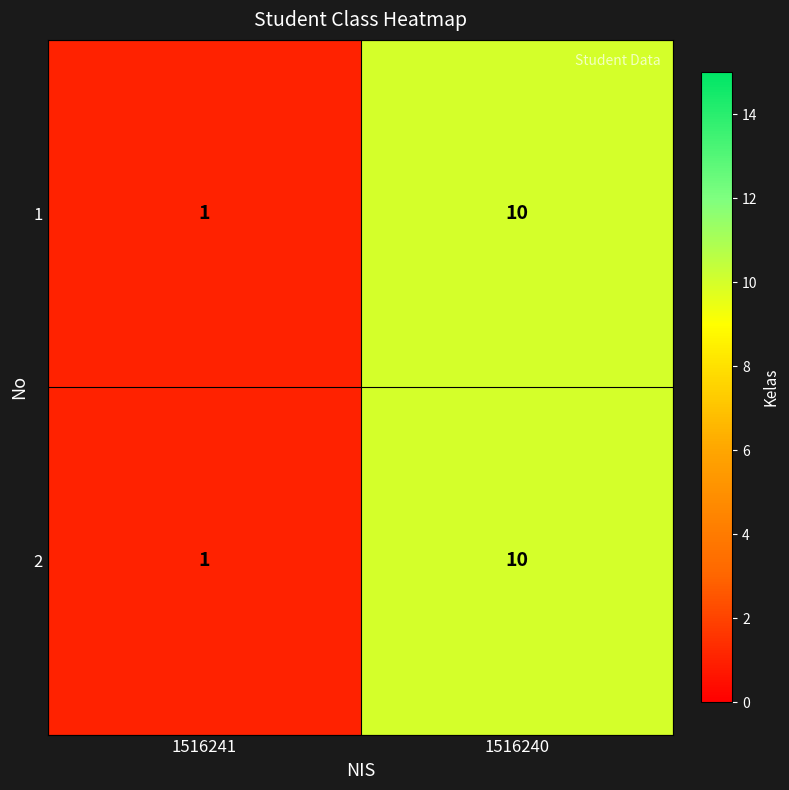

Rank the categories by 2 value from highest to lowest.

1516240, 1516241